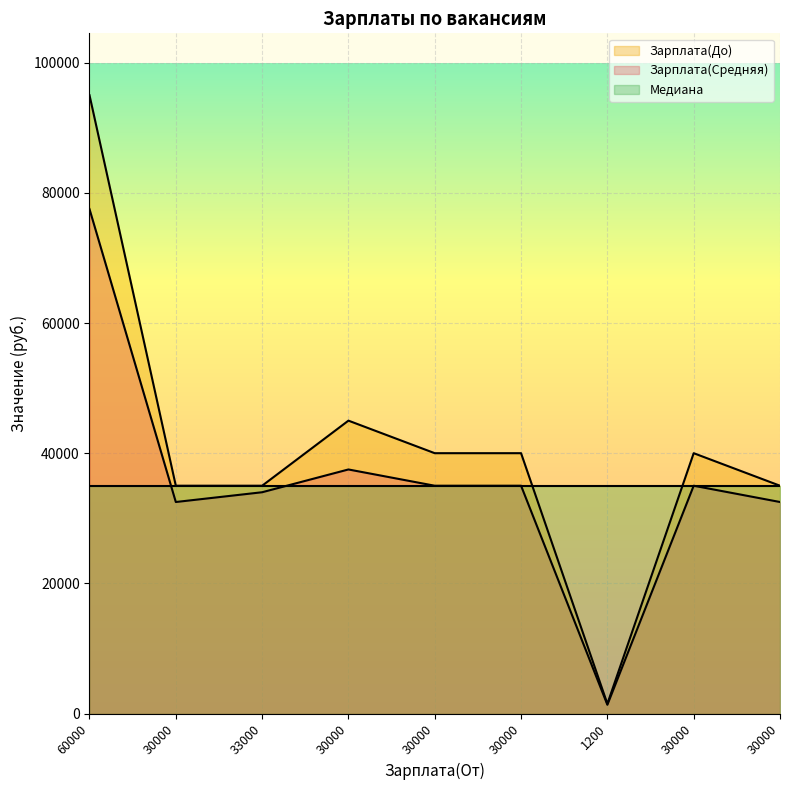

What is the difference between the second highest and minimum values in the Зарплата(Средняя) series?

36150